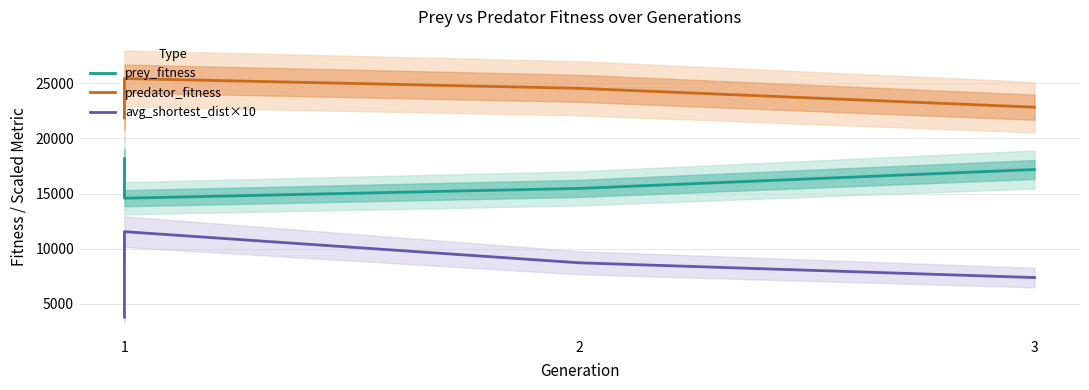

Between 2 and 1, which is larger?

2